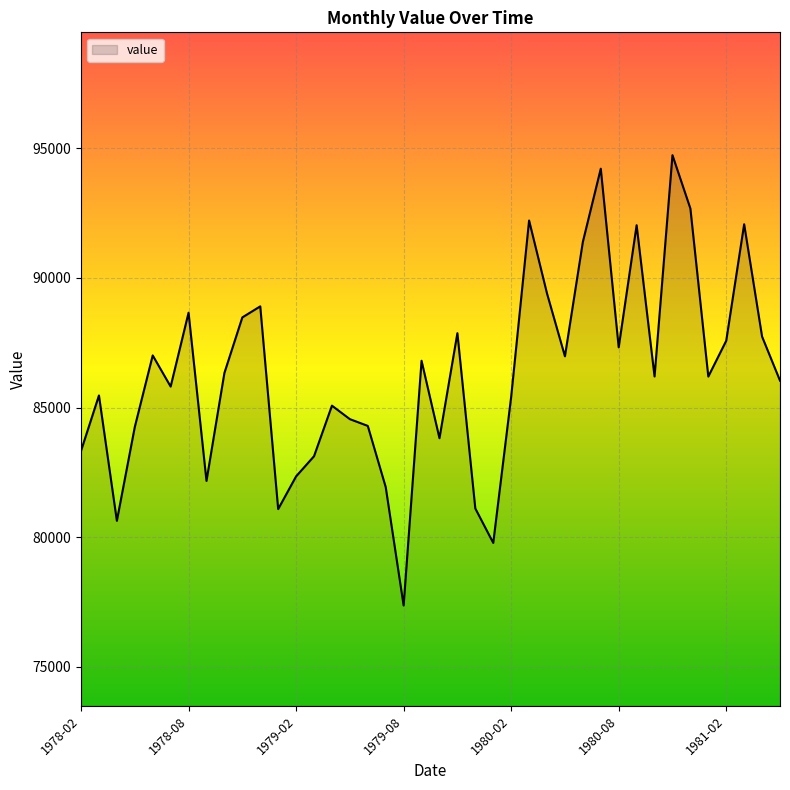

What is the maximum value shown in the chart?

94730